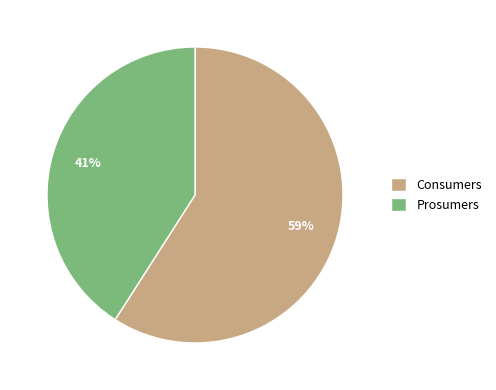

Approximately how many times larger is the value at Consumers compared to Prosumers?

1.4